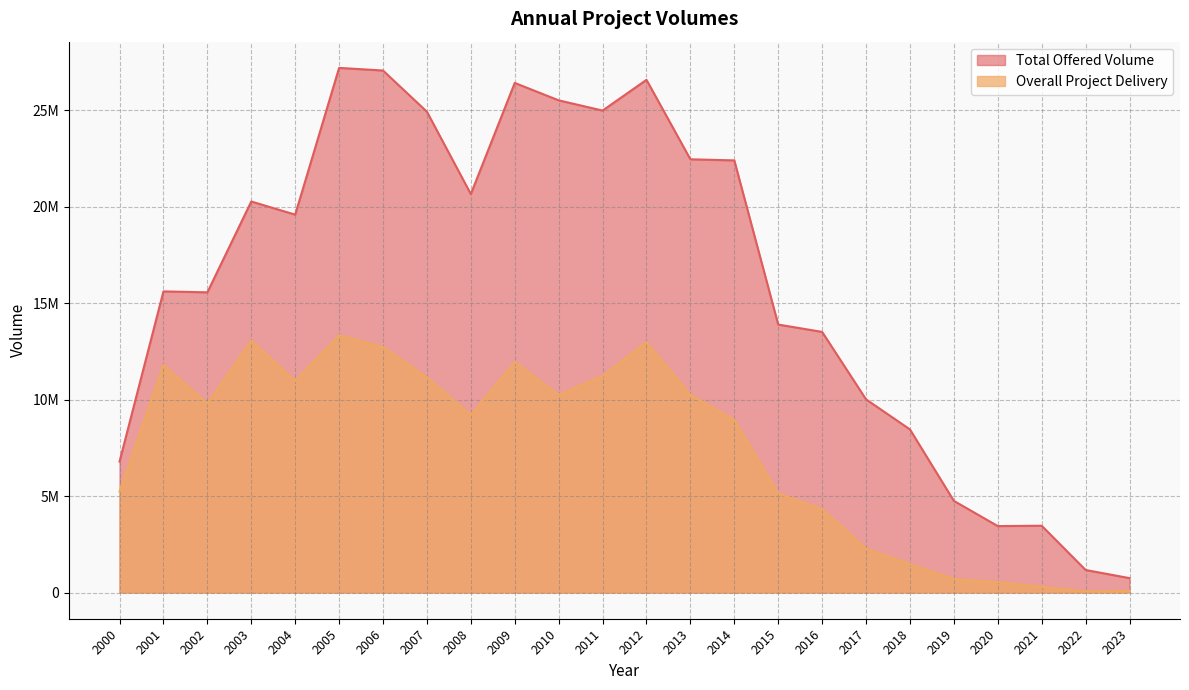

What is the smallest value displayed?

60543.7